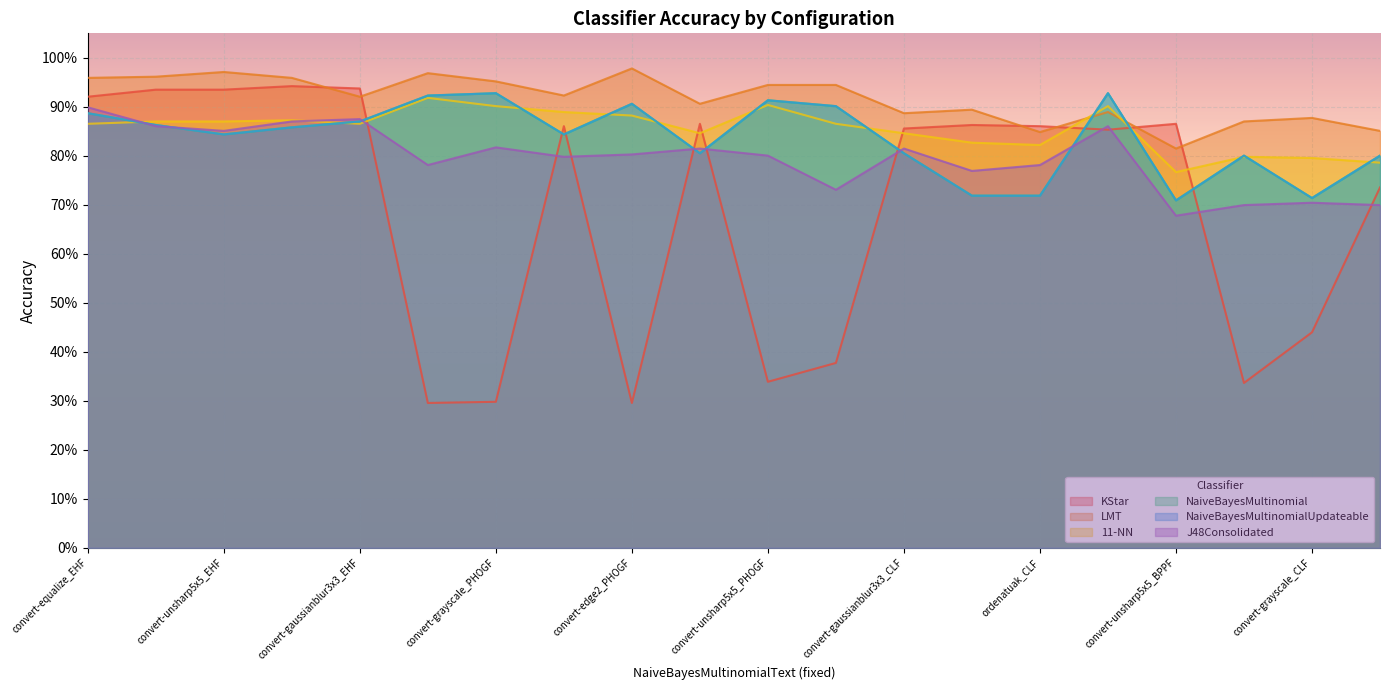

At convert-edge2_PHOGF, list the series in order from smallest to largest.

KStar, J48Consolidated, 11-NN, NaiveBayesMultinomial, NaiveBayesMultinomialUpdateable, LMT